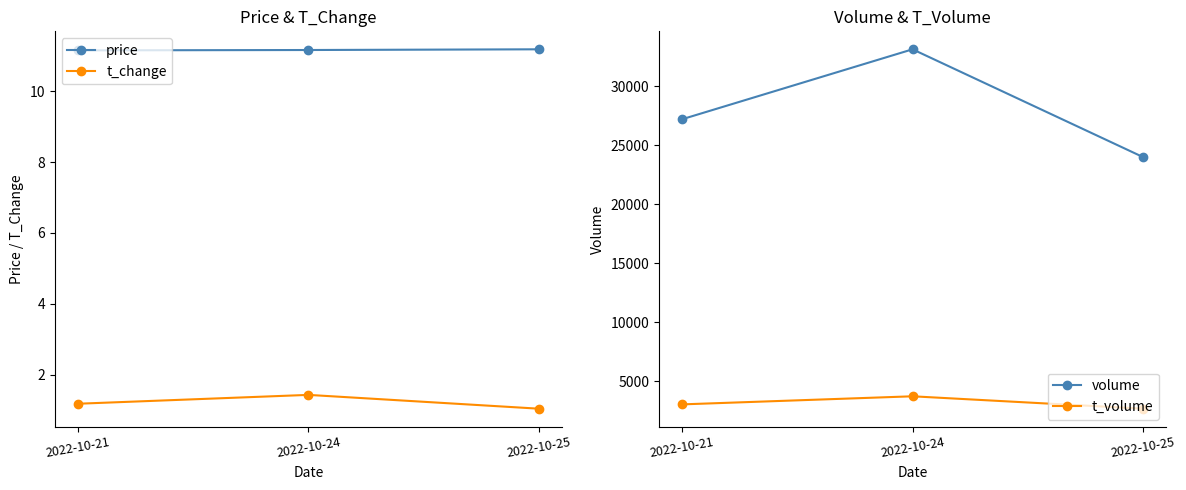

At how many categories does at least one series exceed 30097?

1